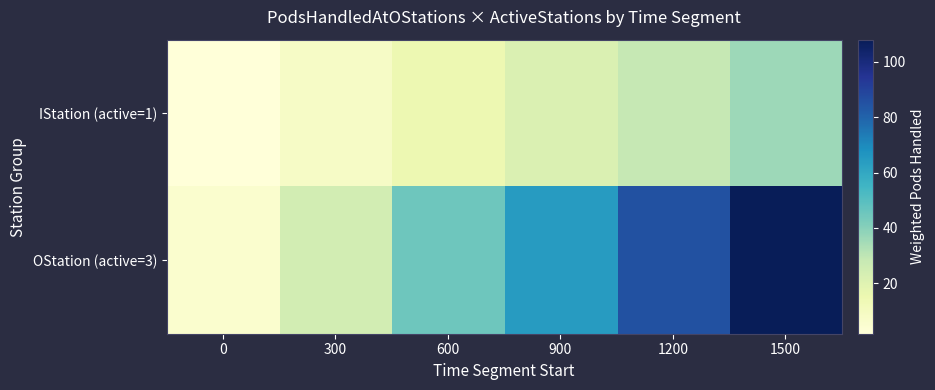

How many categories are shown in the chart?

6